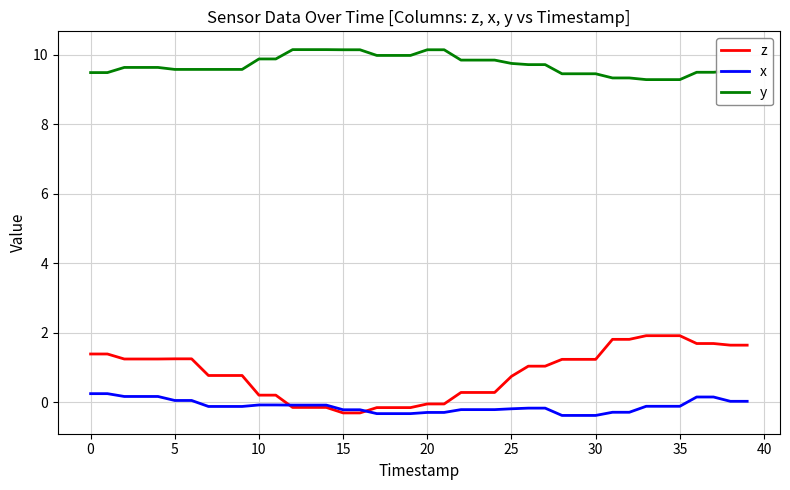

What is the difference between the maximum and minimum values in the x series?

0.6